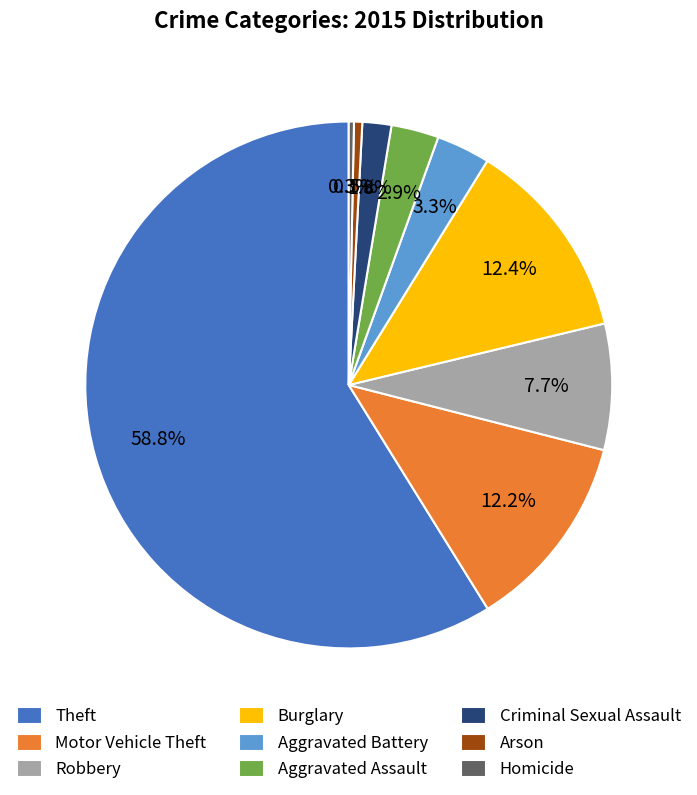

Is there any slice that represents more than half of the pie?

Yes